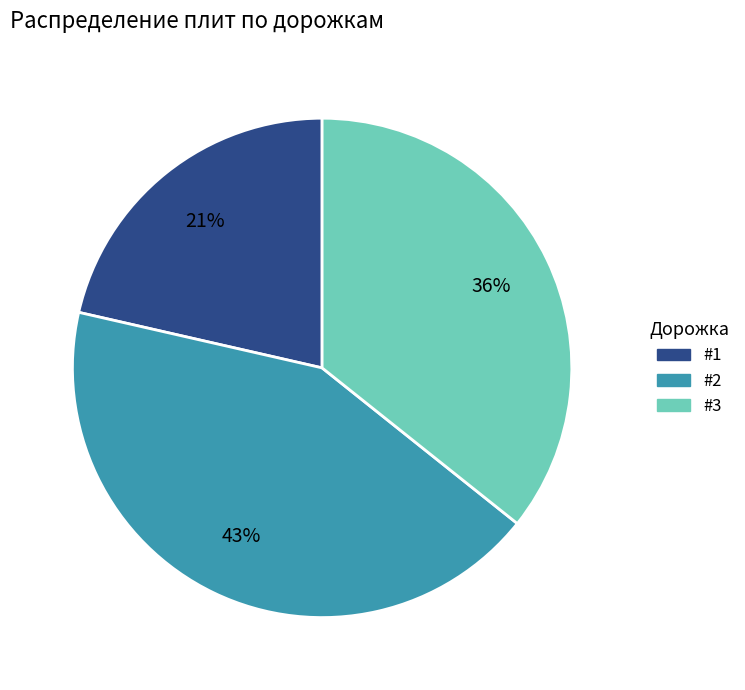

Which has a higher value, #2 or #3?

#2